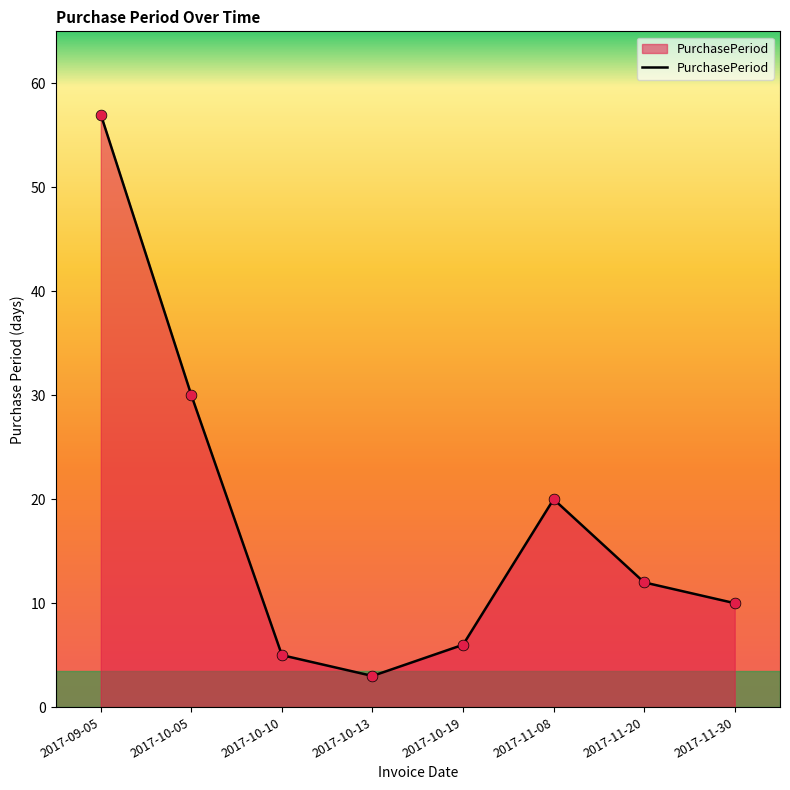

Which has a higher value, 2017-10-05 or 2017-09-05?

2017-09-05